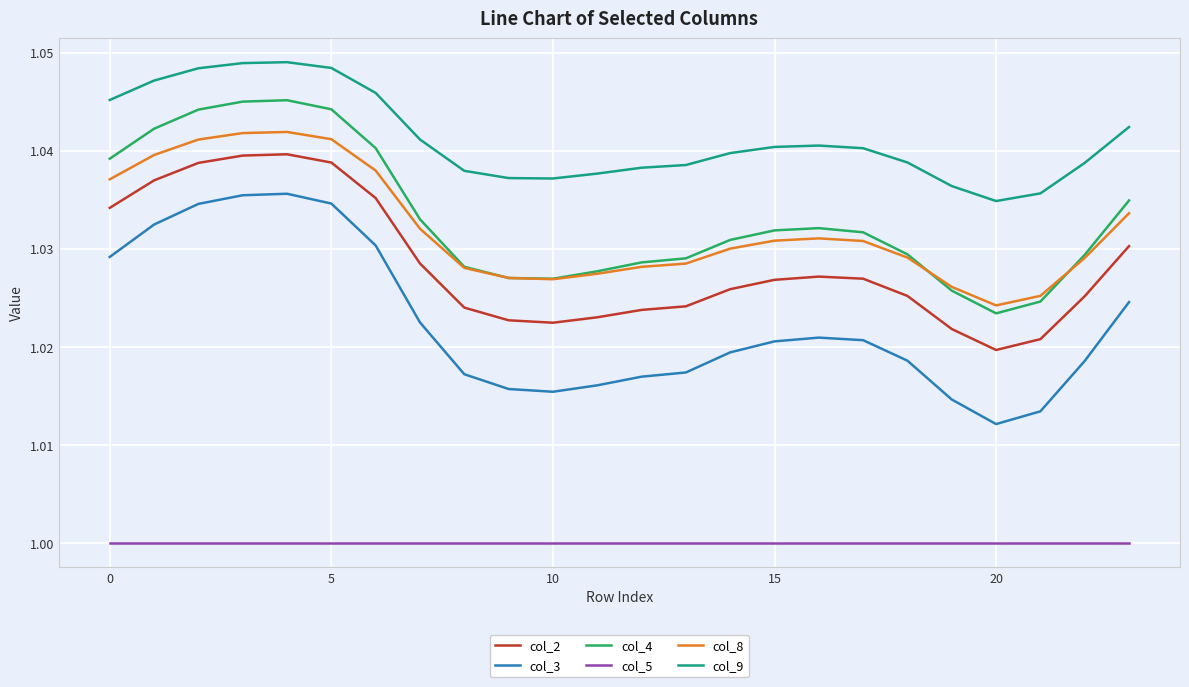

Which series has the largest total across all categories?

col_9